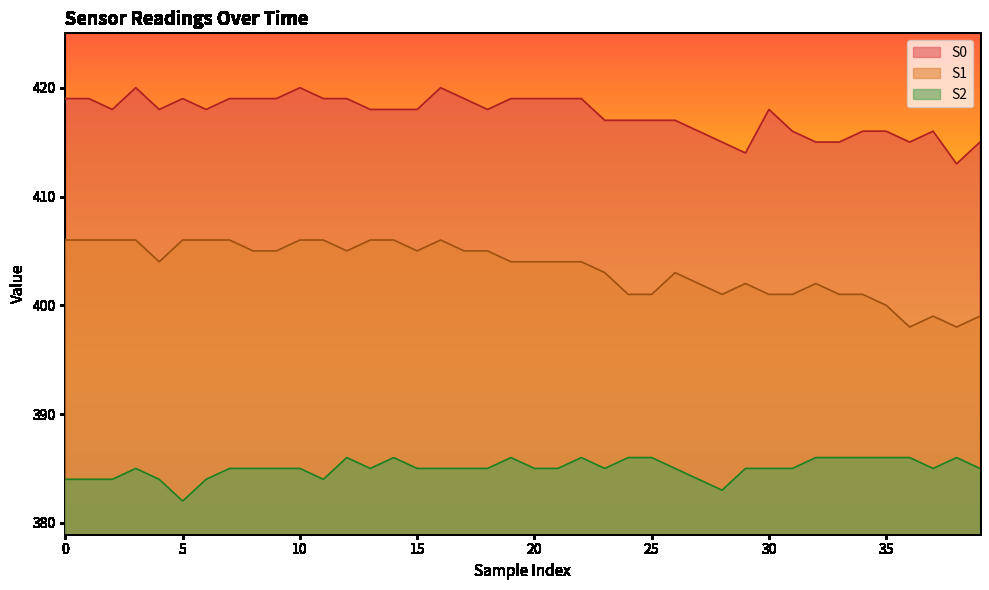

List the series in order of their peak value, highest first.

S0, S1, S2